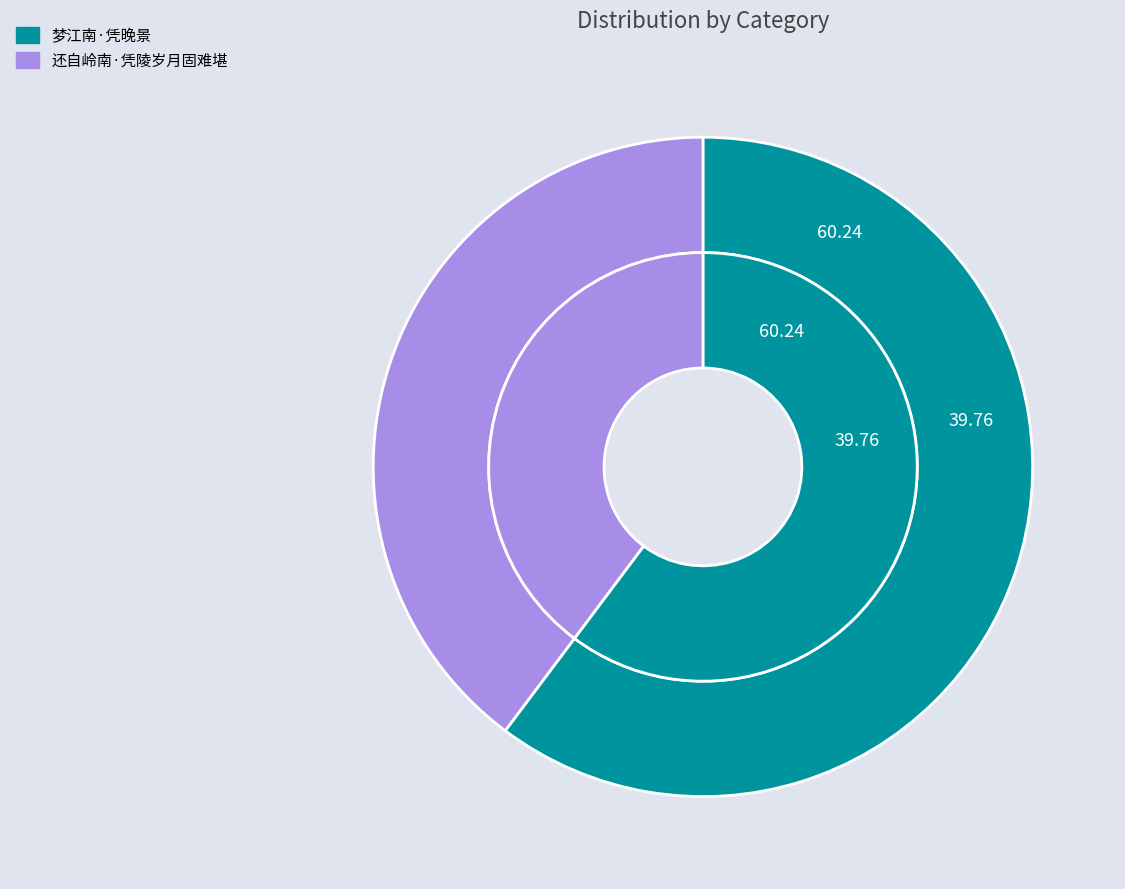

What is the total percentage of 梦江南·凭晚景 and 还自岭南·凭陵岁月固难堪?

100.0%